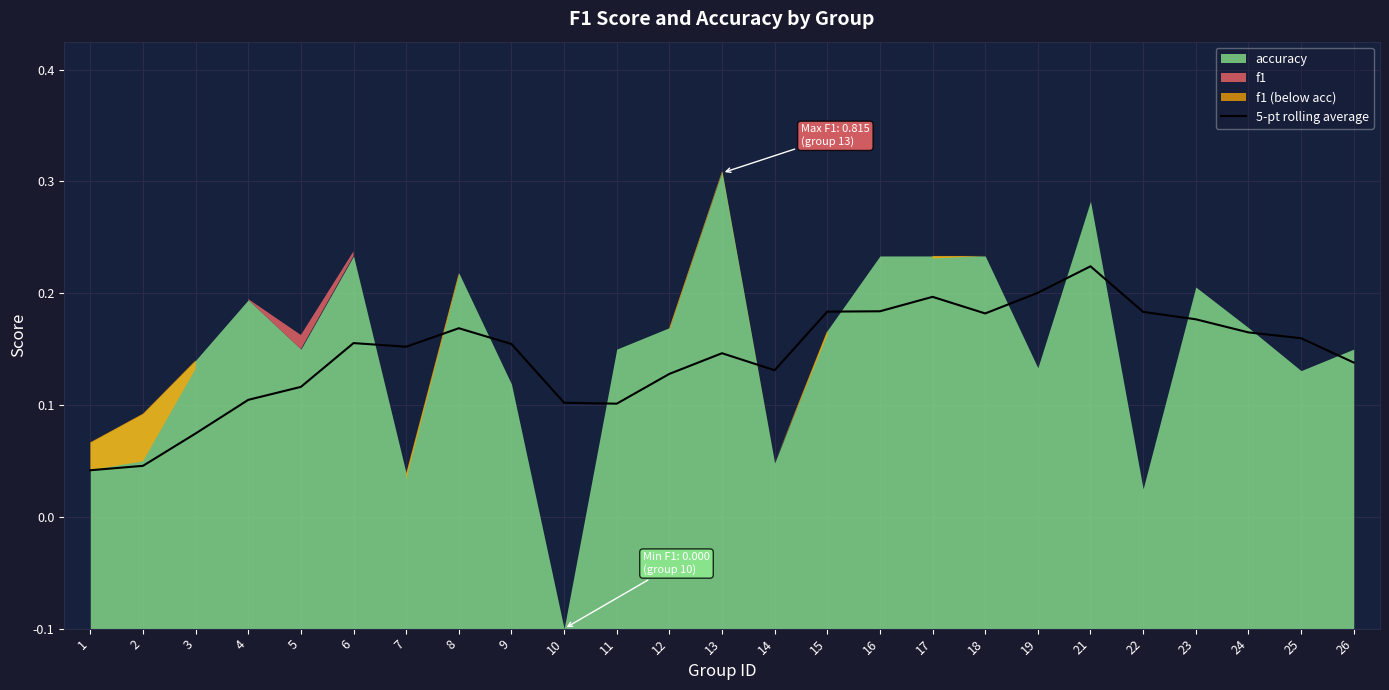

How many points are lower than both their immediate neighbors (excluding endpoints)?

4